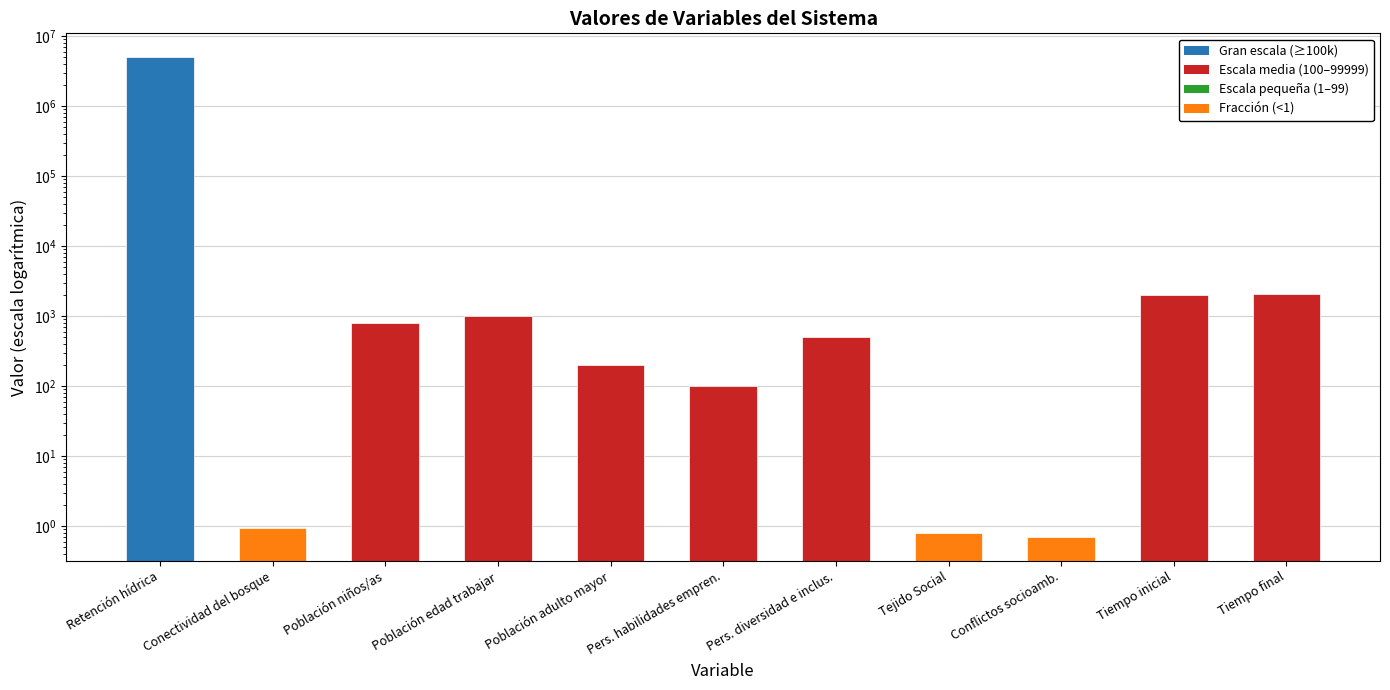

Reading right to left, what are all the values shown in this chart?

Tiempo final=2040.0	Tiempo inicial=2018.0	Conflictos socioamb.=0.7	Tejido Social=0.8	Pers. diversidad e inclus.=500.0	Pers. habilidades empren.=100.0	Población adulto mayor=200.0	Población edad trabajar=1000.0	Población niños/as=800.0	Conectividad del bosque=0.9	Retención hídrica=5000000.0